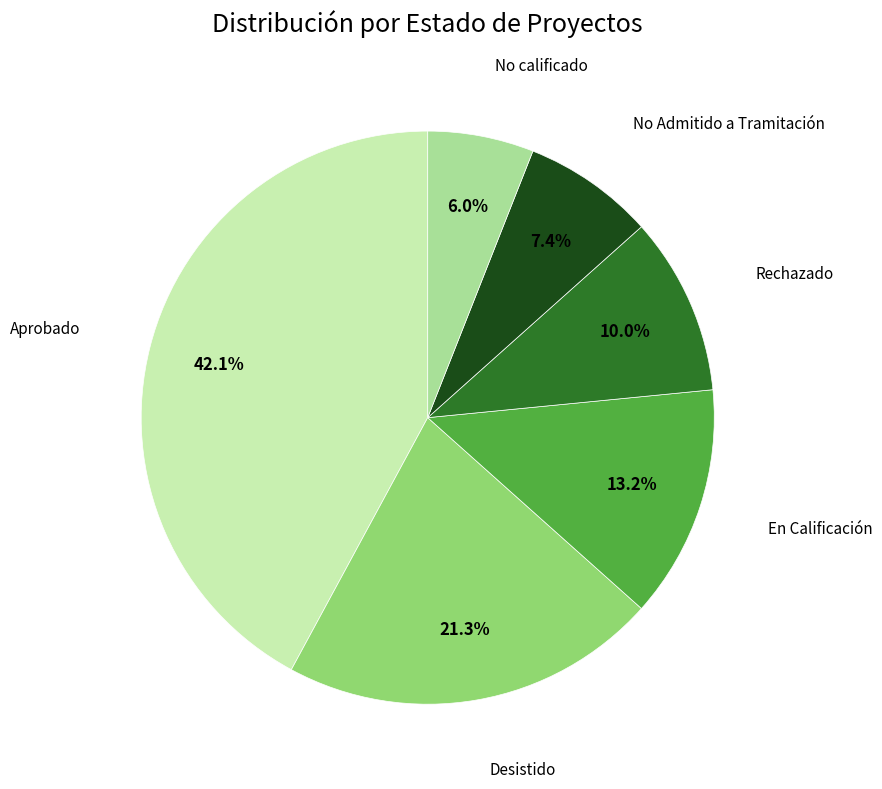

What is the smallest slice in the pie chart?

No calificado